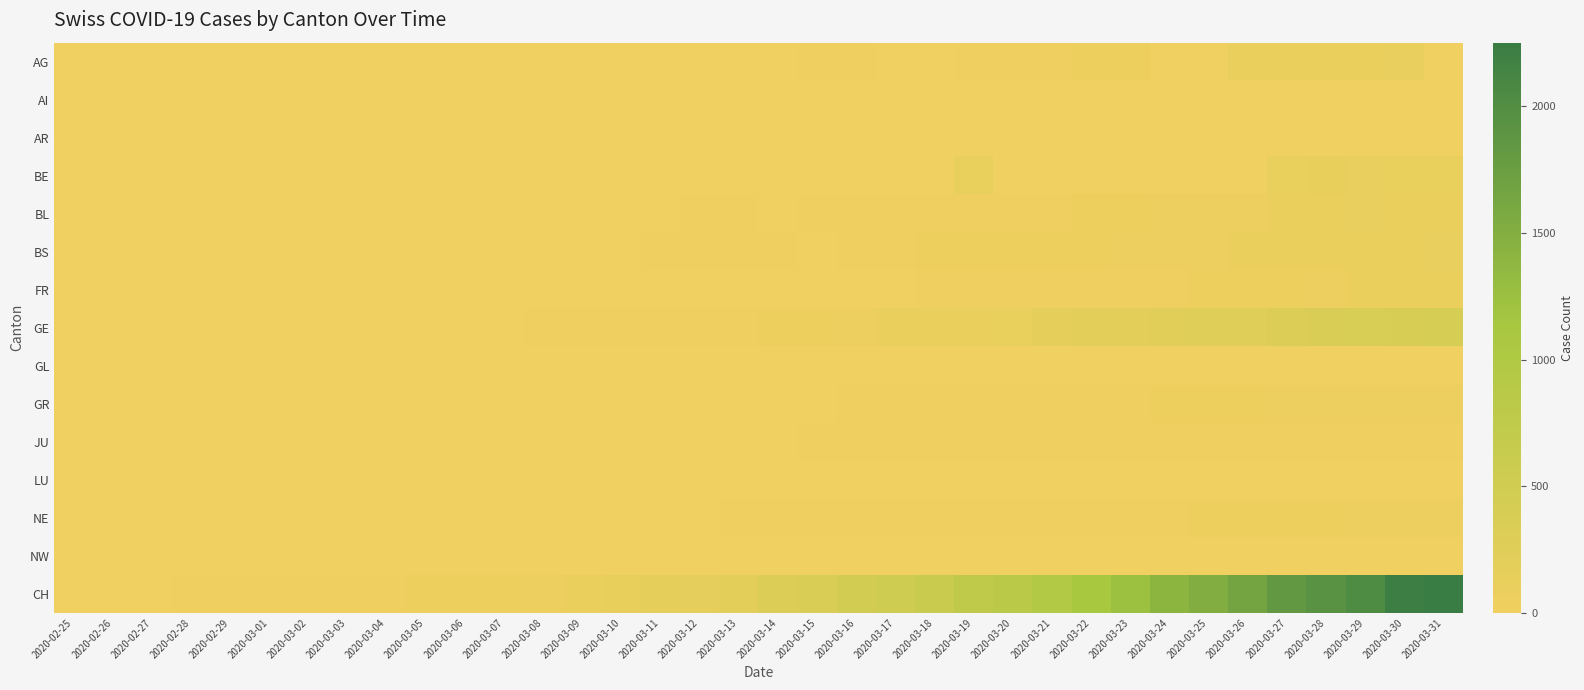

Which has a higher value, 2020-03-09 or 2020-03-28?

2020-03-28